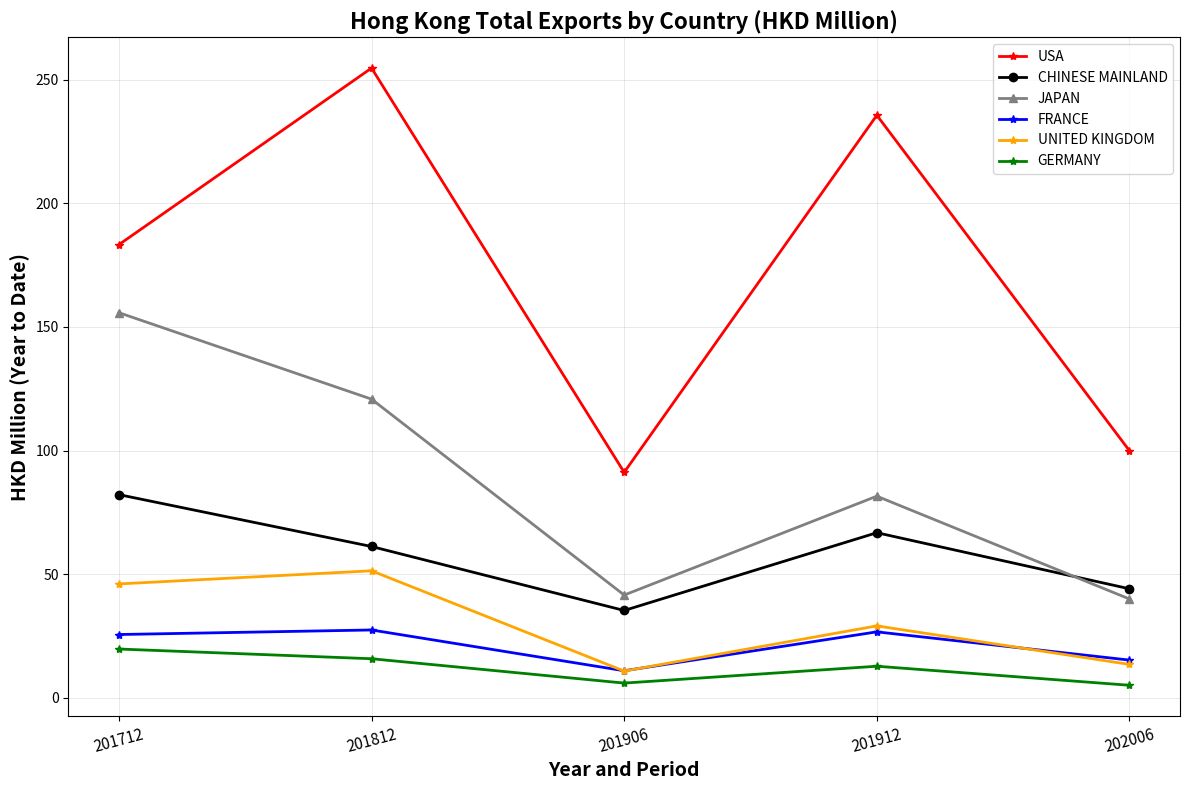

Where is the first local minimum for GERMANY?

201906